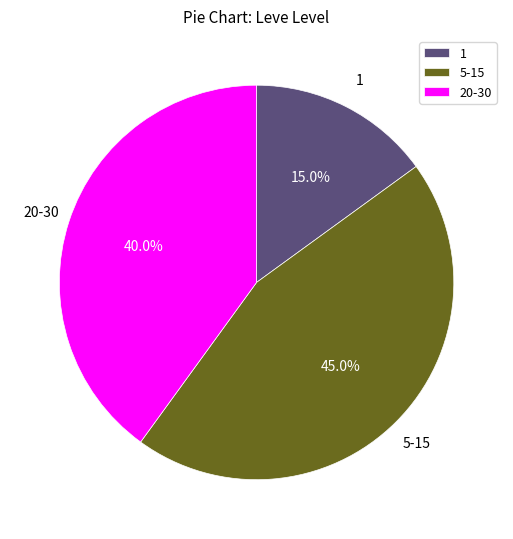

What is the largest slice in the pie chart?

5-15